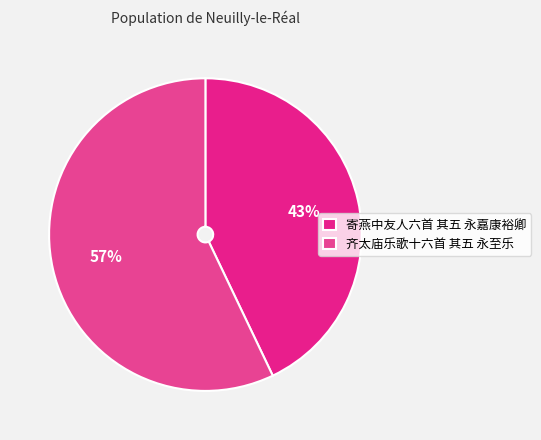

How much of the chart is everything except 寄燕中友人六首 其五 永嘉康裕卿?

57.1%